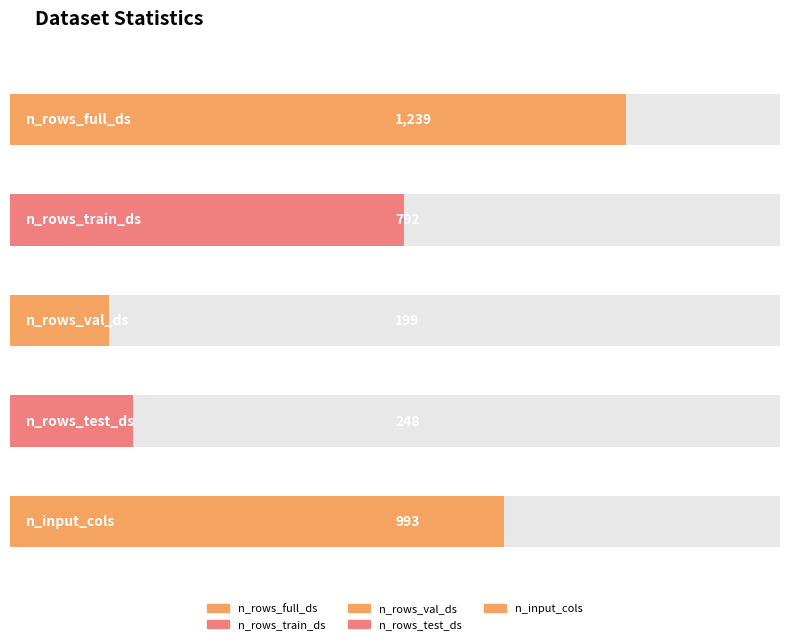

Read the value at n_input_cols, to the nearest 100.

1000